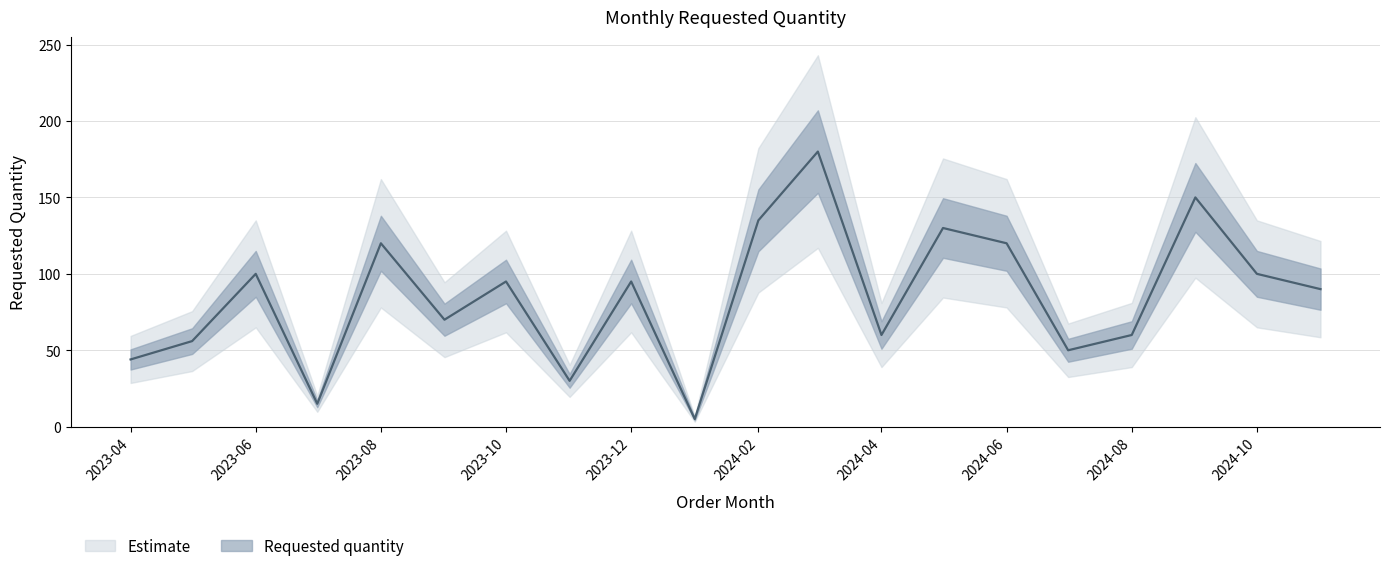

What is the difference between the values at 2024-09 and 2023-10?

55